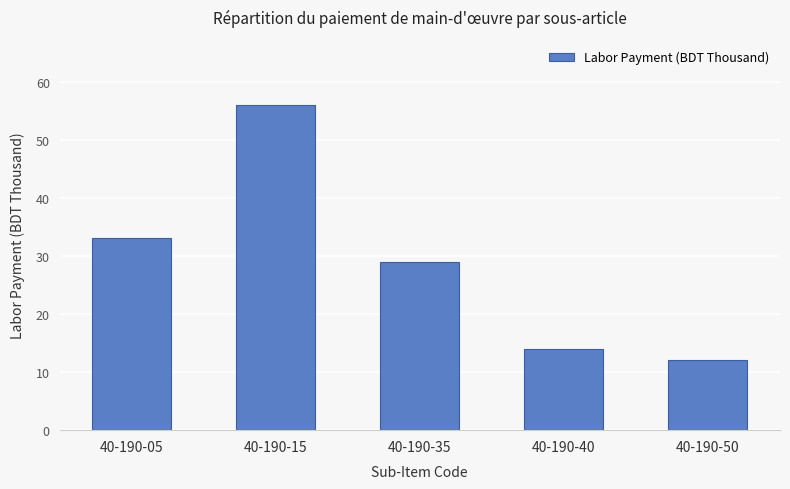

What is the greatest value displayed?

56